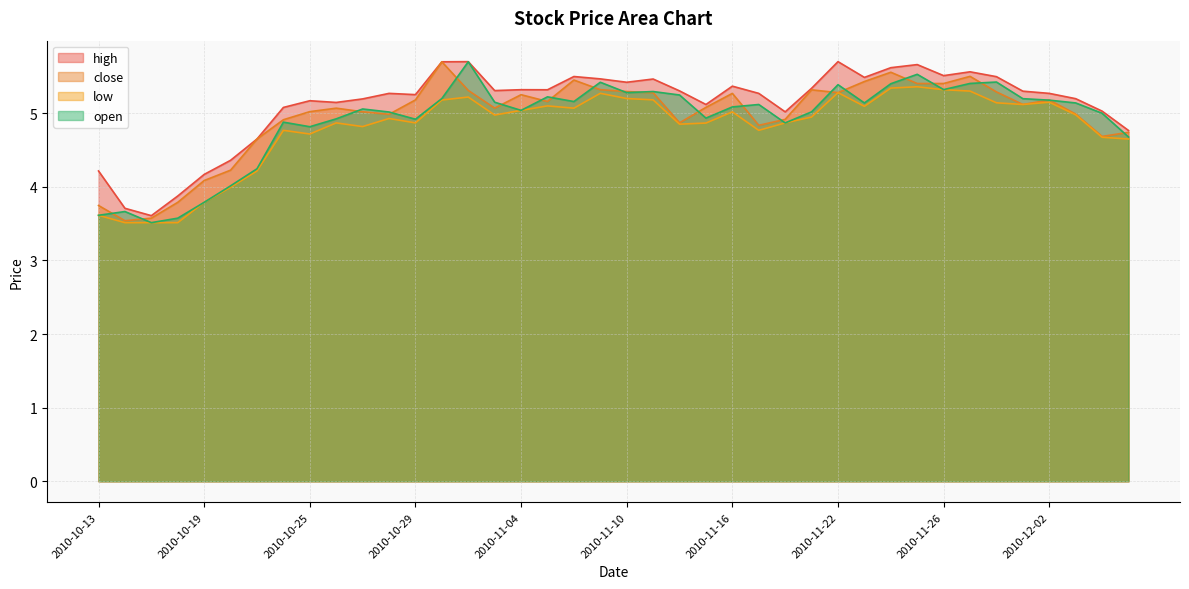

Is it true that high equals 5.3 at 2010-11-19?

True